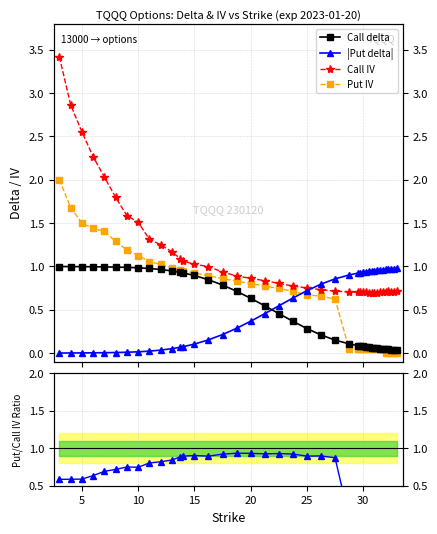

How many data points does each series have?

40